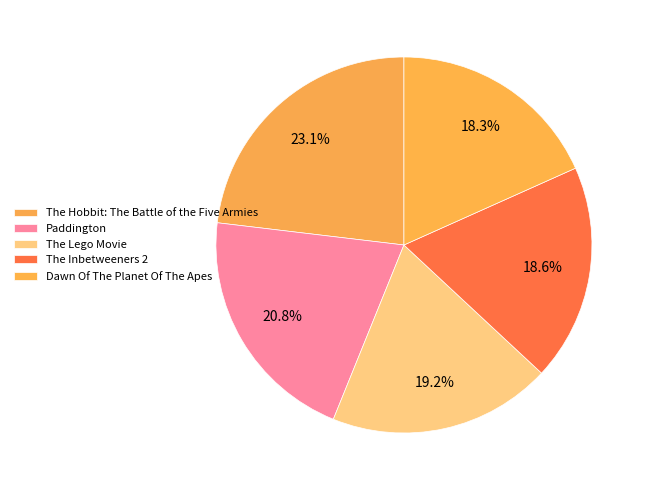

Is the sum of Dawn Of The Planet Of The Apes and The Inbetweeners 2 greater than half?

No